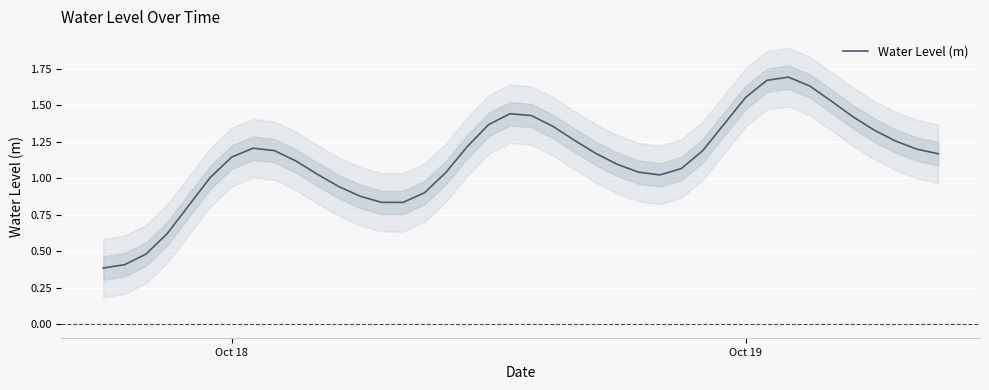

What is the minimum value for Water Level (m)?

0.4